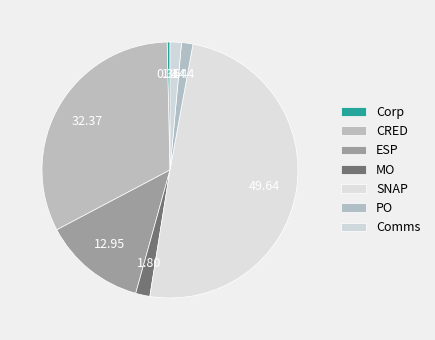

The ESP slice represents 7% of the pie. True or false?

False